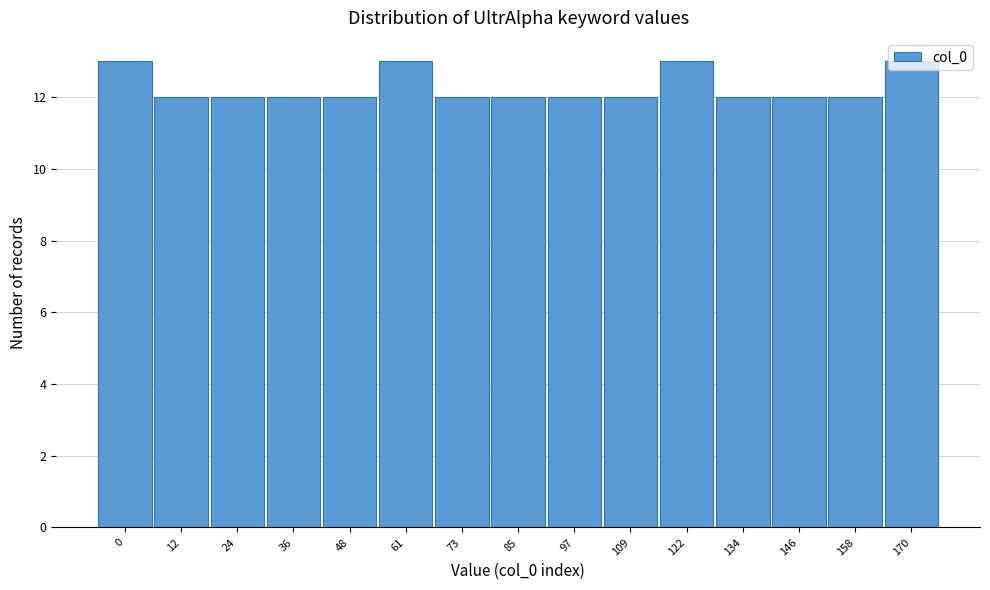

What is the ratio of the value at 170 to the value at 0?

1.0